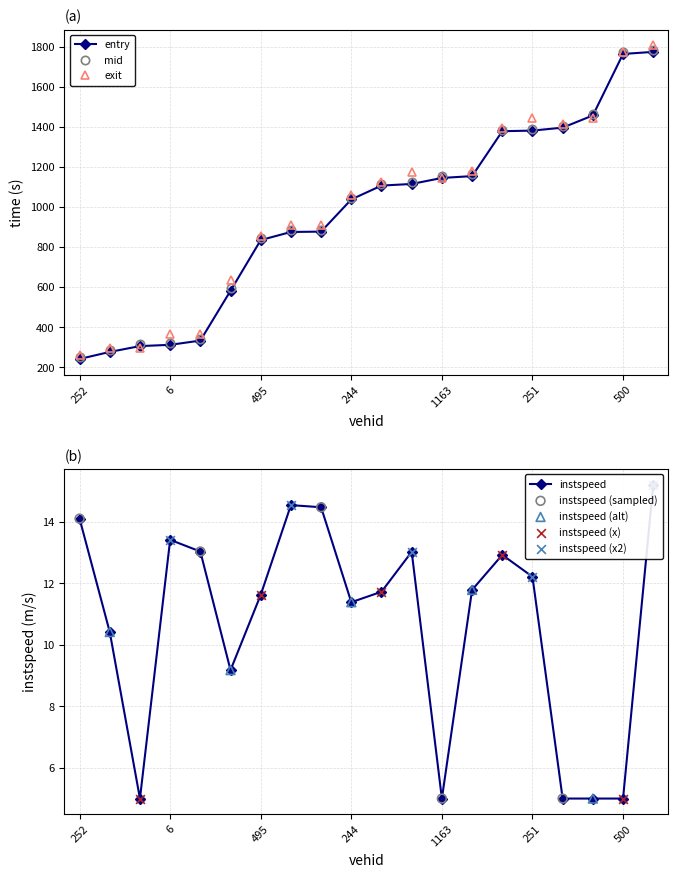

At how many categories does at least one series exceed 504?

15